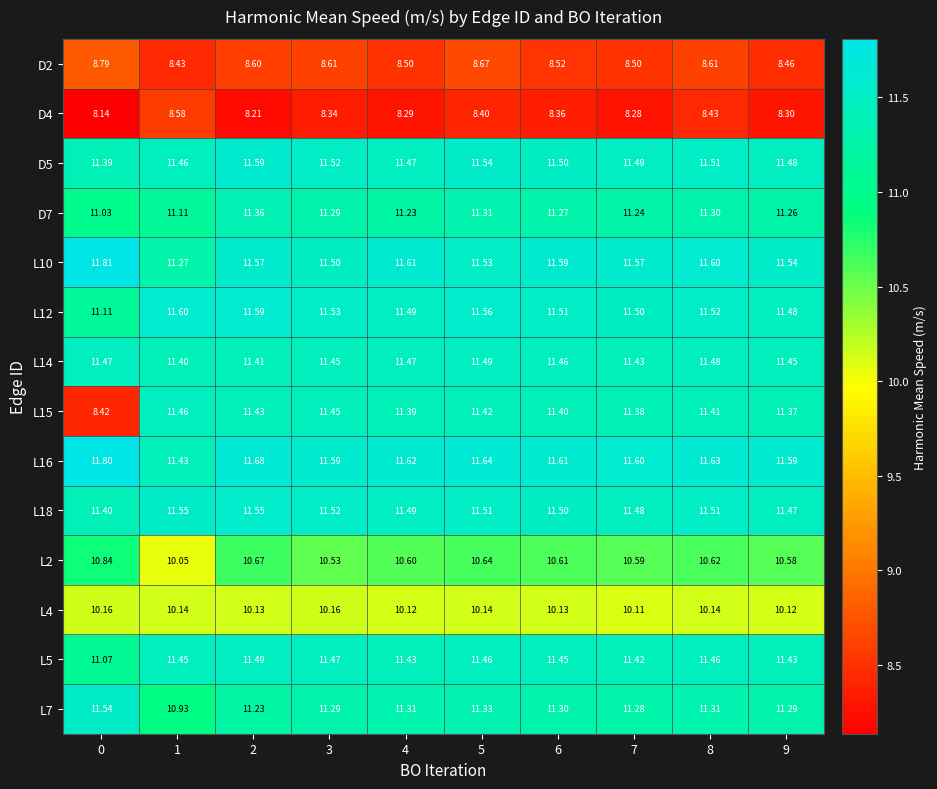

Is the value of D5 at 8 greater than the value of L14 at 3?

Yes